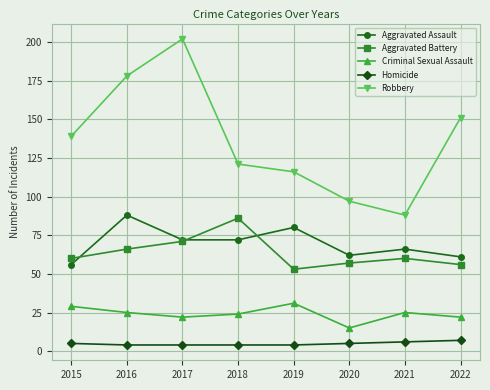

How many lines are shown in the chart?

5